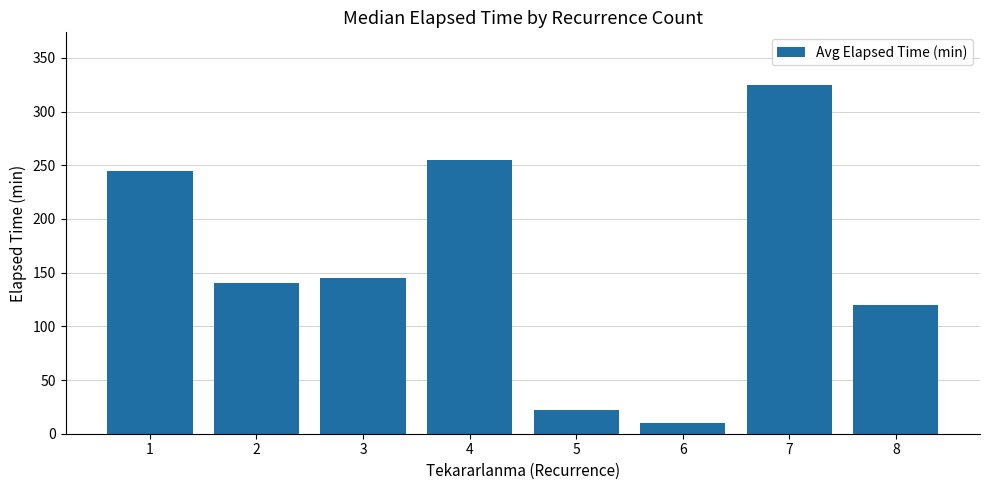

What value does the data have at 5?

22.5